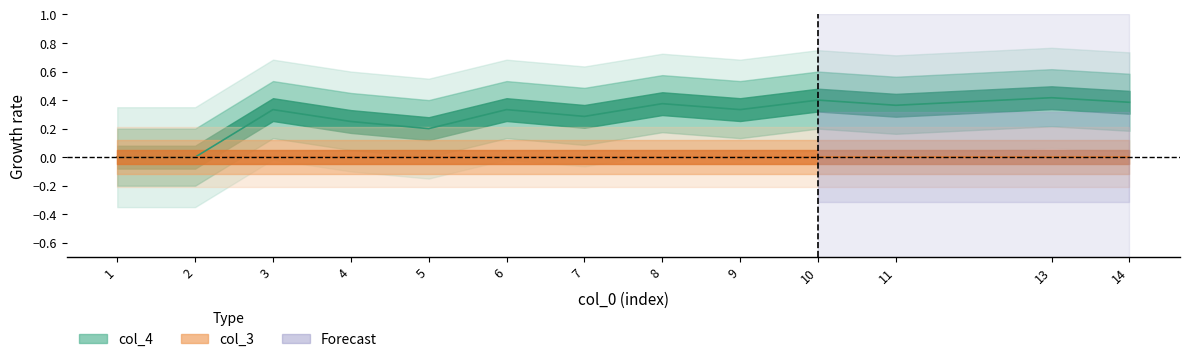

Which series has the largest total across all categories?

col_4